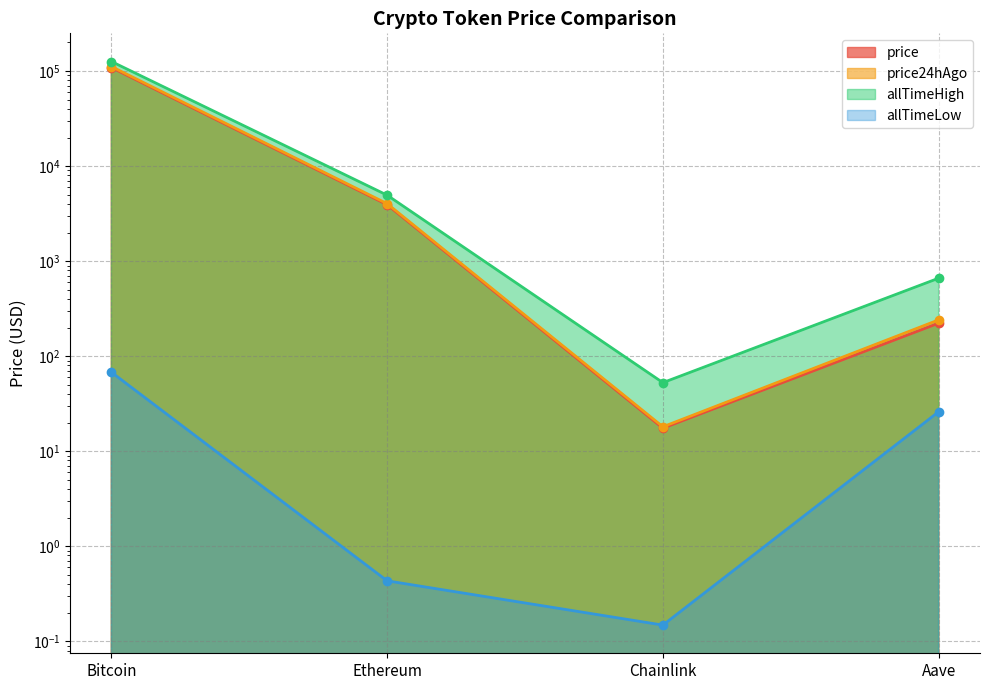

Is the value of allTimeHigh at Bitcoin greater than the value of allTimeLow at Aave?

Yes